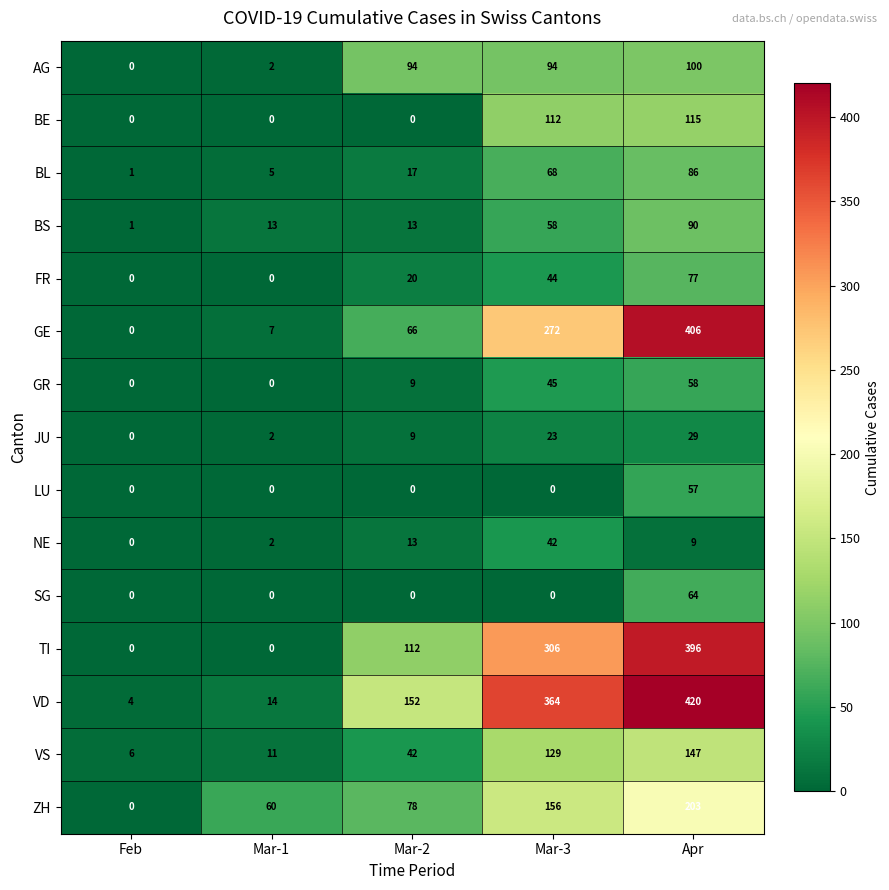

True or false: BS has a value of 58 at Mar-3.

True